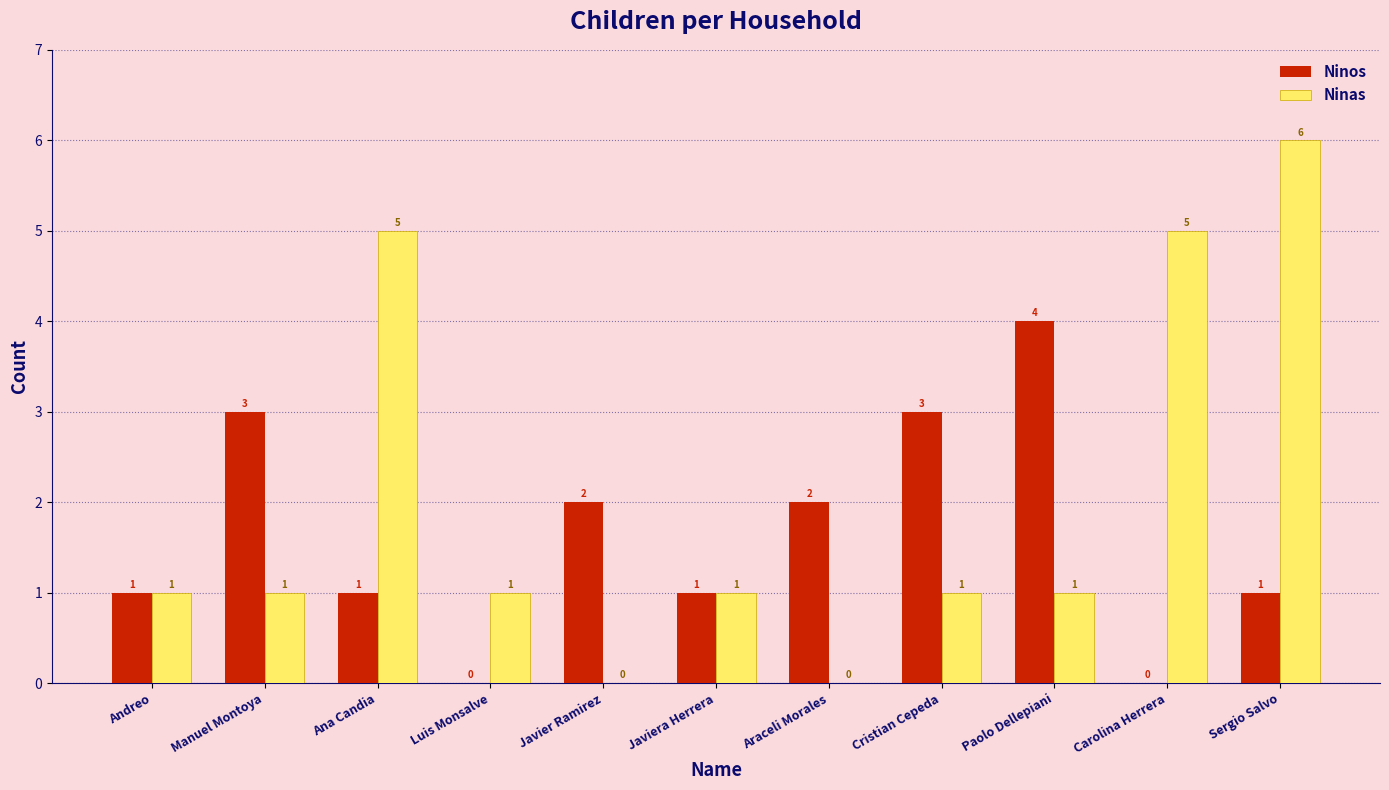

How many values in Ninos are above zero?

9